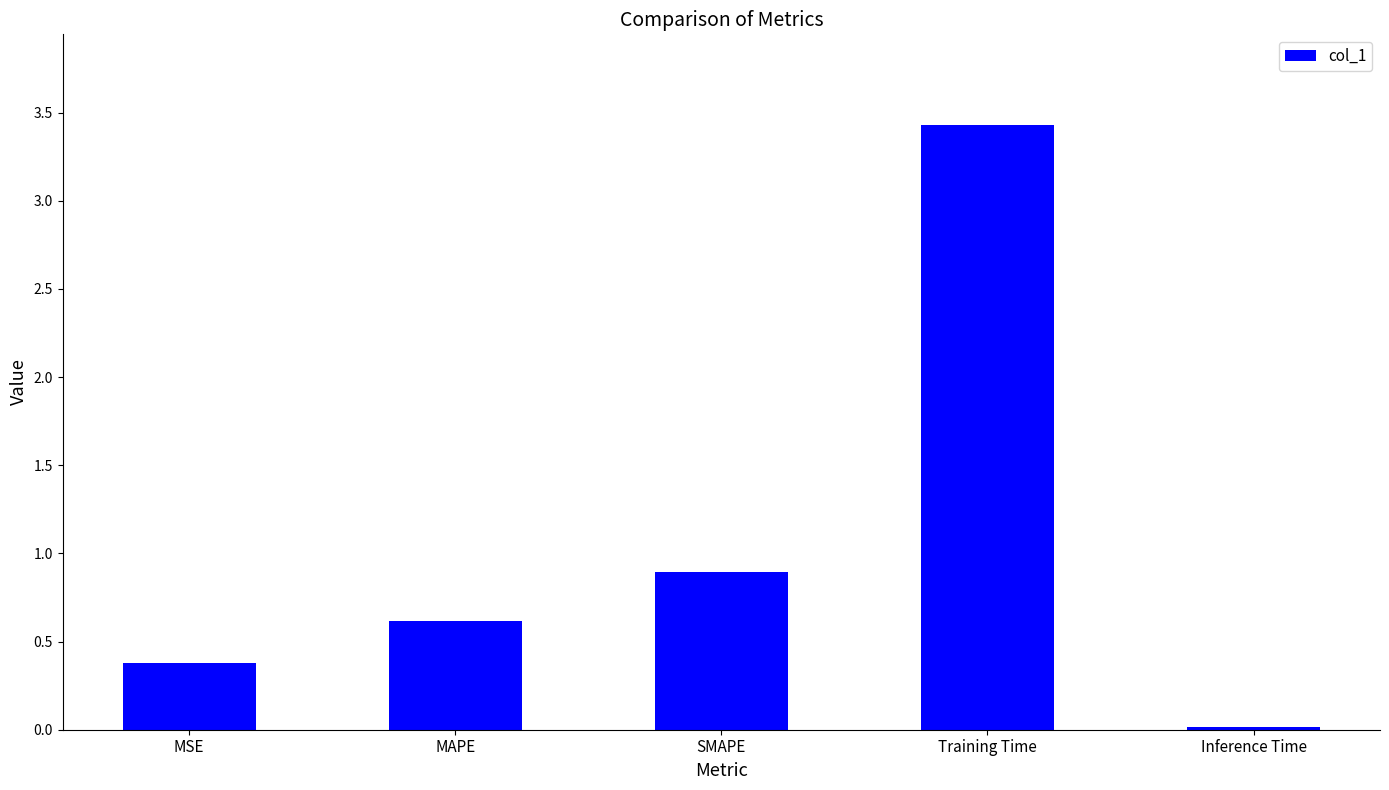

What is the difference between the second highest and second lowest values?

0.5